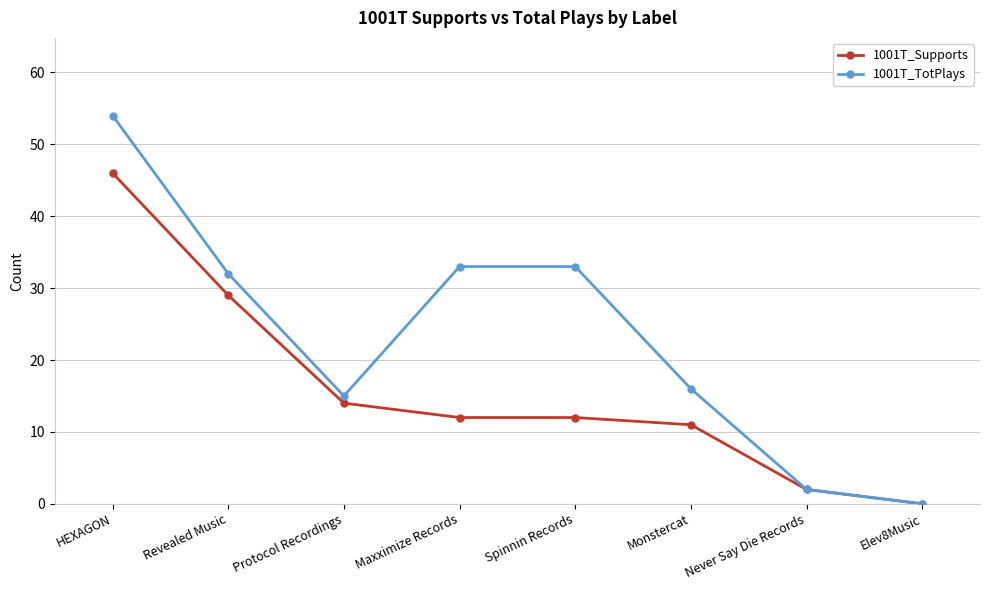

How many categories are shown in the chart?

8